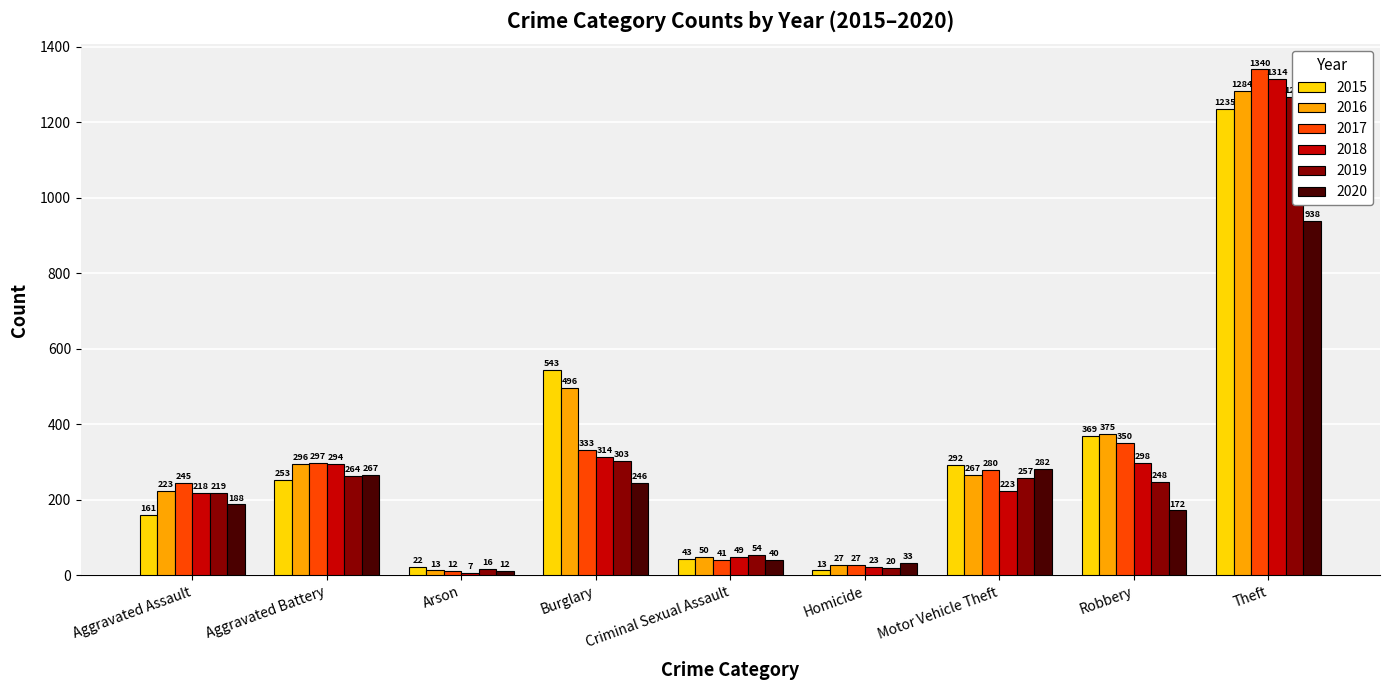

Reading left to right, extract all data points from this chart.

2015: Aggravated Assault=161	Aggravated Battery=253	Arson=22	Burglary=543	Criminal Sexual Assault=43	Homicide=13	Motor Vehicle Theft=292	Robbery=369	Theft=1235
2016: Aggravated Assault=223	Aggravated Battery=296	Arson=13	Burglary=496	Criminal Sexual Assault=50	Homicide=27	Motor Vehicle Theft=267	Robbery=375	Theft=1284
2017: Aggravated Assault=245	Aggravated Battery=297	Arson=12	Burglary=333	Criminal Sexual Assault=41	Homicide=27	Motor Vehicle Theft=280	Robbery=350	Theft=1340
2018: Aggravated Assault=218	Aggravated Battery=294	Arson=7	Burglary=314	Criminal Sexual Assault=49	Homicide=23	Motor Vehicle Theft=223	Robbery=298	Theft=1314
2019: Aggravated Assault=219	Aggravated Battery=264	Arson=16	Burglary=303	Criminal Sexual Assault=54	Homicide=20	Motor Vehicle Theft=257	Robbery=248	Theft=1268
2020: Aggravated Assault=188	Aggravated Battery=267	Arson=12	Burglary=246	Criminal Sexual Assault=40	Homicide=33	Motor Vehicle Theft=282	Robbery=172	Theft=938